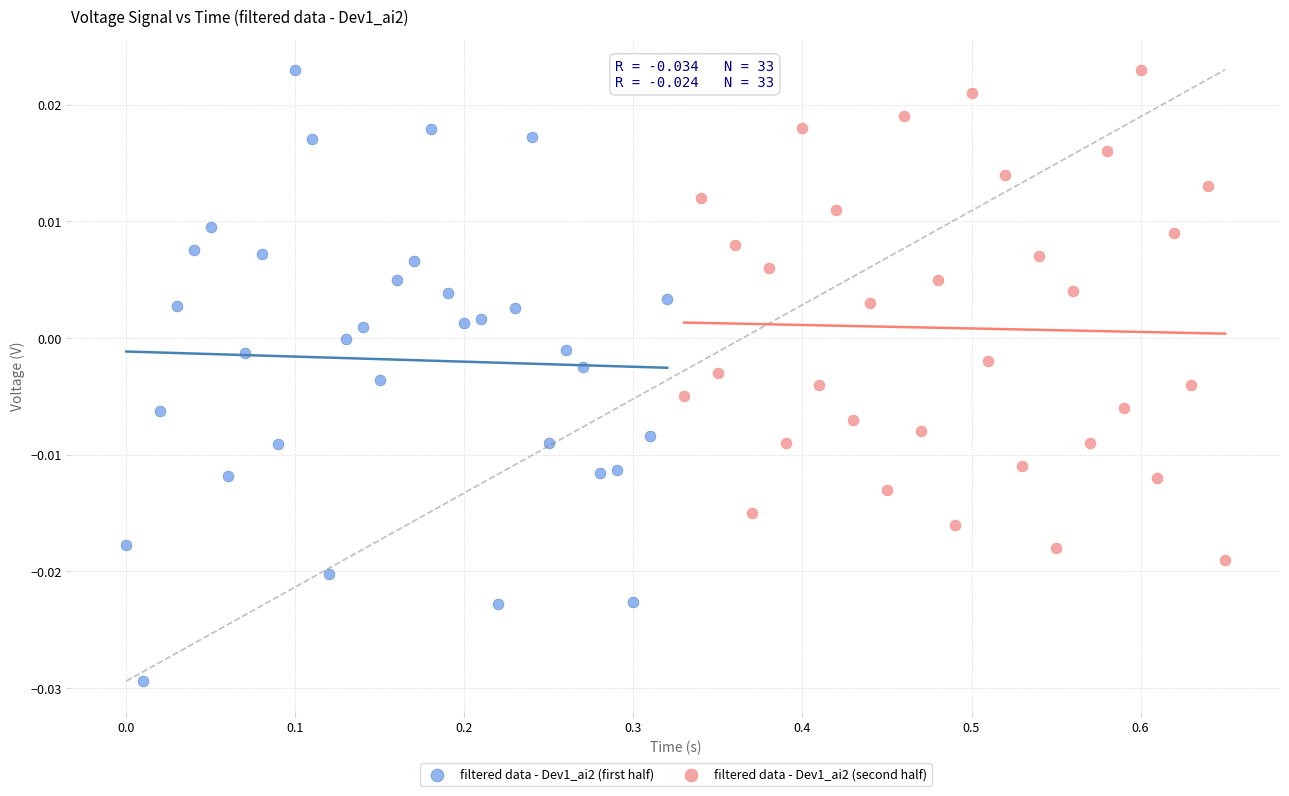

What are all the series names shown in the legend?

filtered data - Dev1_ai2 (first half), filtered data - Dev1_ai2 (second half)